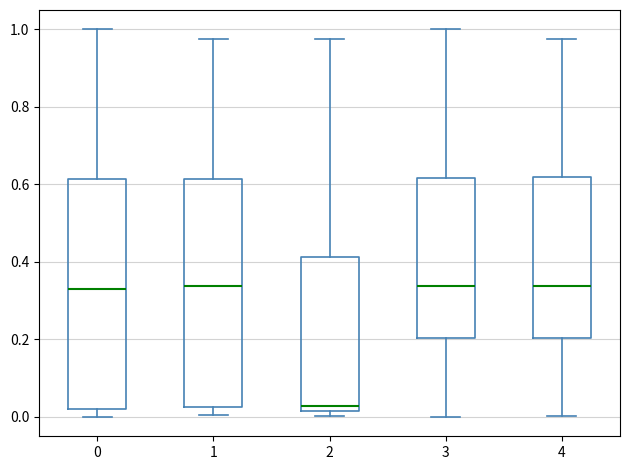

Reading left to right, transcribe this box plot: for each box, give where its median line is, the range the box spans, and where its two whiskers end, as read against the y-axis. The values are not printed on the chart, so give them approximately, as read against the axis.

0: median 0.32, box 0.02 to 0.62, whiskers 0.00 to 1.00
1: median 0.34, box 0.02 to 0.62, whiskers 0.00 to 0.98
2: median 0.02 (just above the box's lower edge), box 0.02 to 0.42, whiskers 0.00 to 0.98
3: median 0.34, box 0.20 to 0.62, whiskers 0.00 to 1.00
4: median 0.34, box 0.20 to 0.62, whiskers 0.00 to 0.98